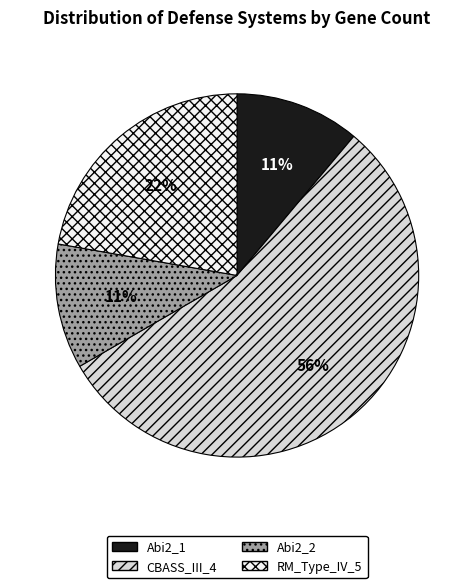

Is there any slice that represents more than half of the pie?

Yes